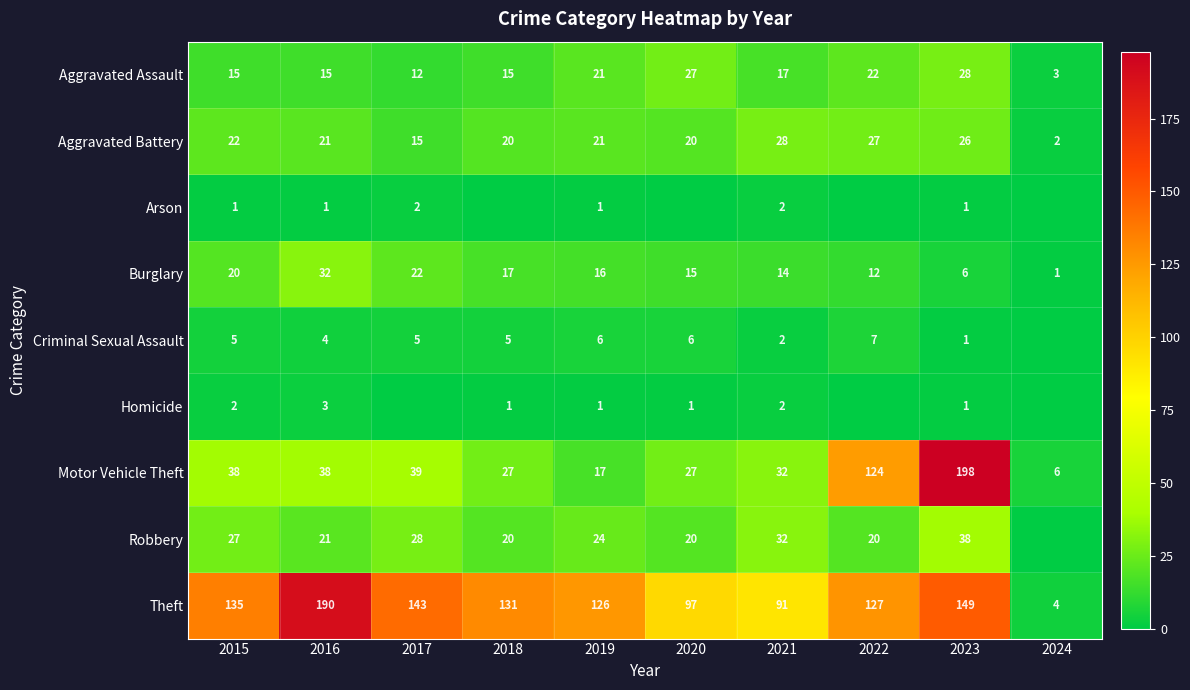

At which label does Burglary first exceed 16?

2015